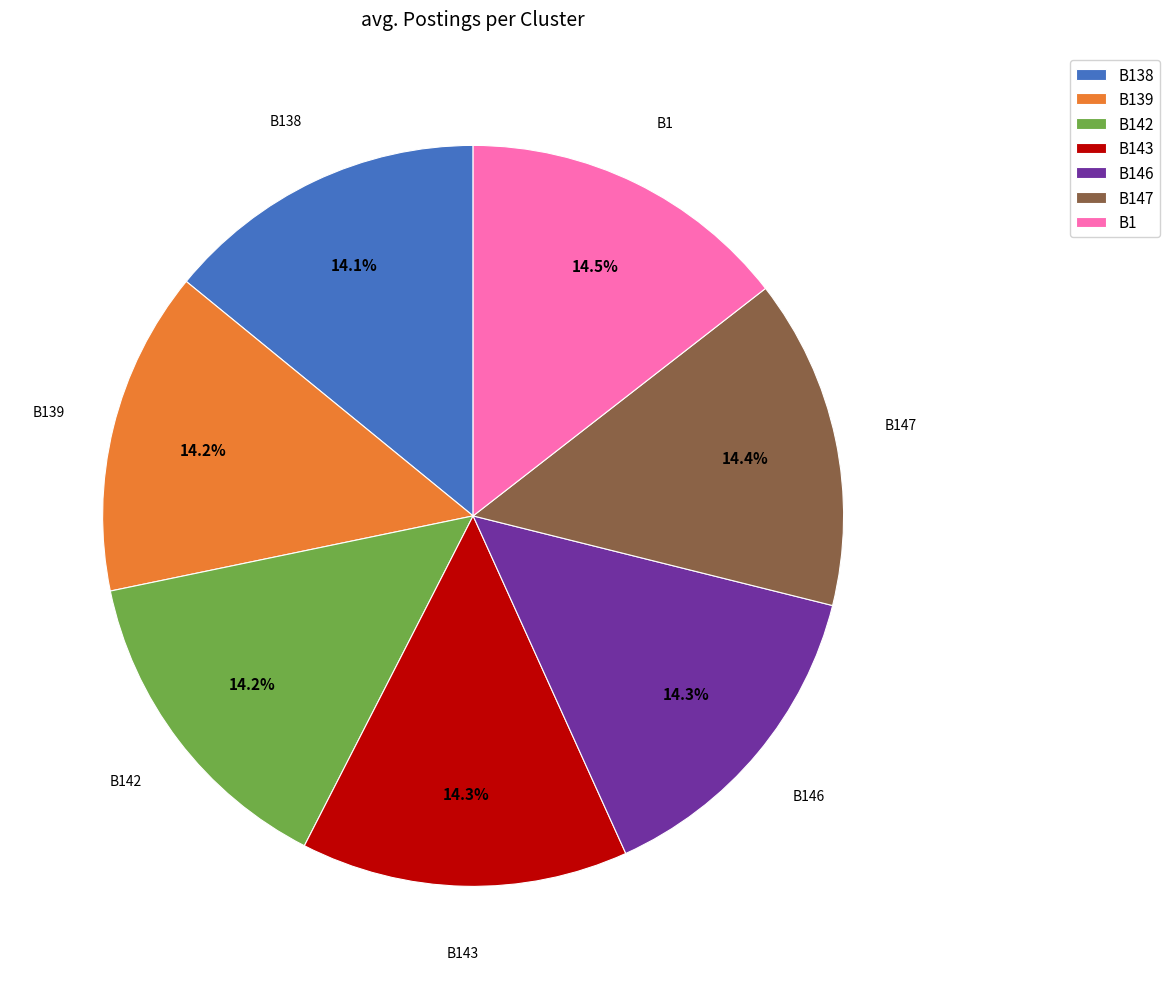

Approximately how many times larger is the value at B146 compared to B147?

1.0